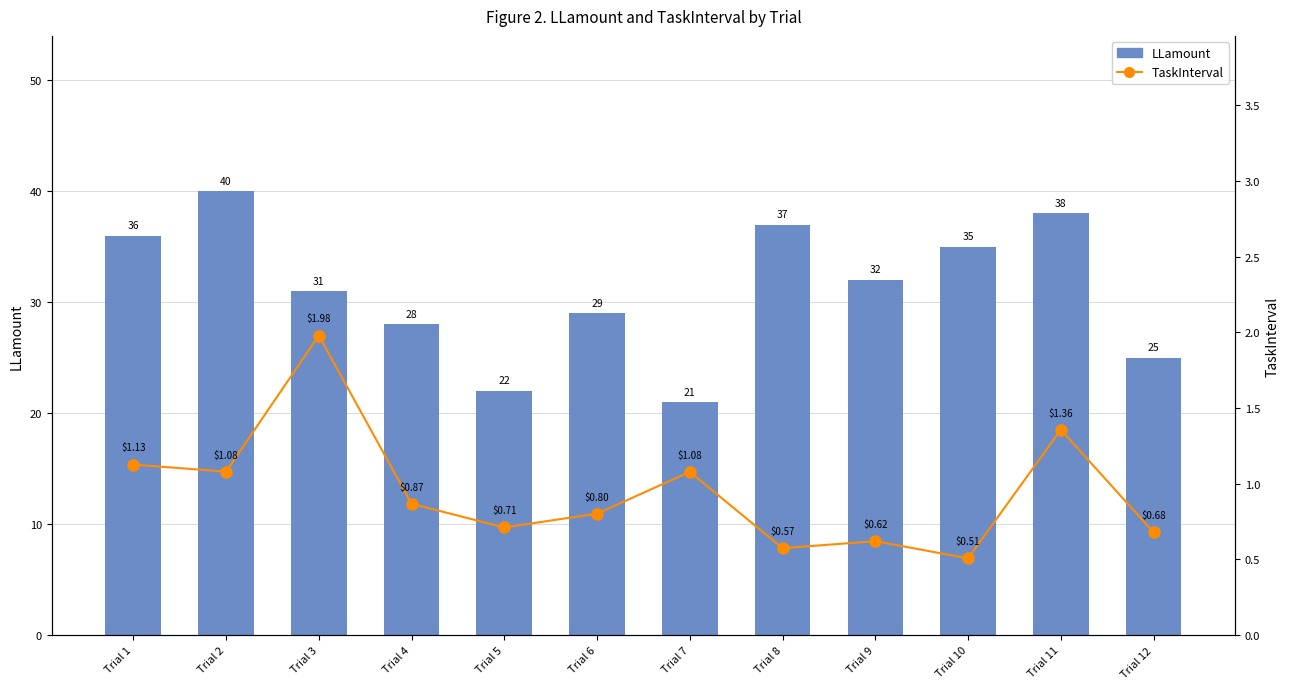

What is the maximum value shown in the chart?

40.0